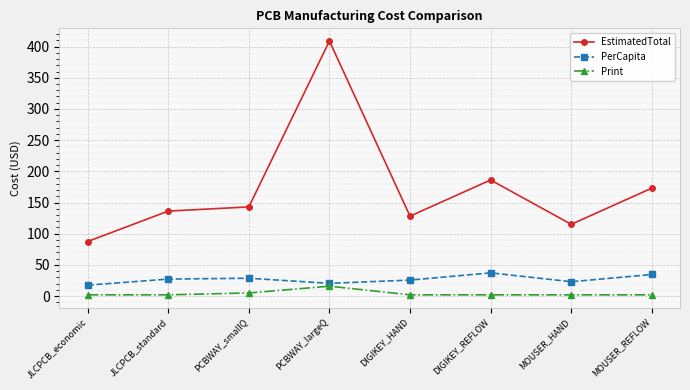

Which category has the highest value in the Print series?

PCBWAY_largeQ